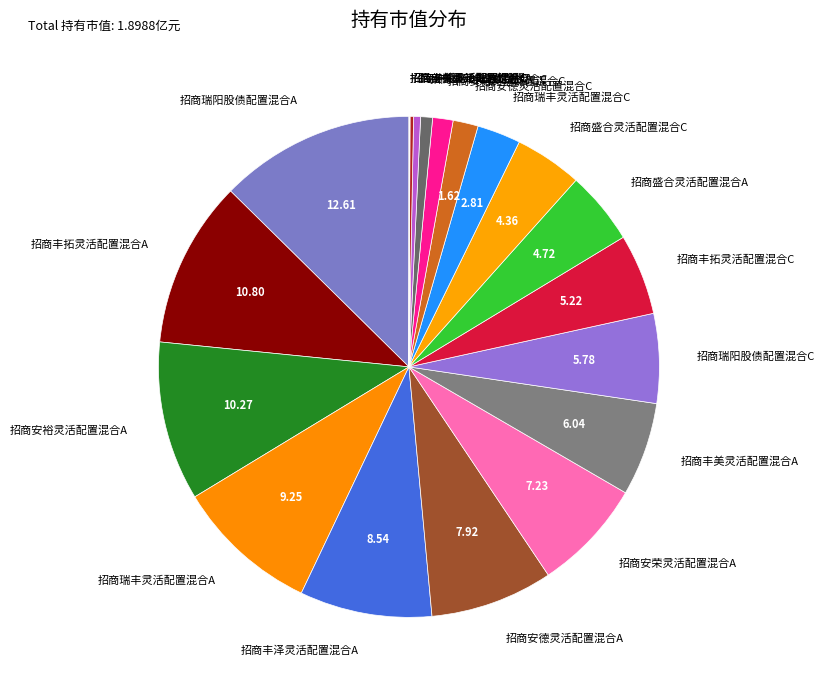

Is there a majority slice in this chart?

No